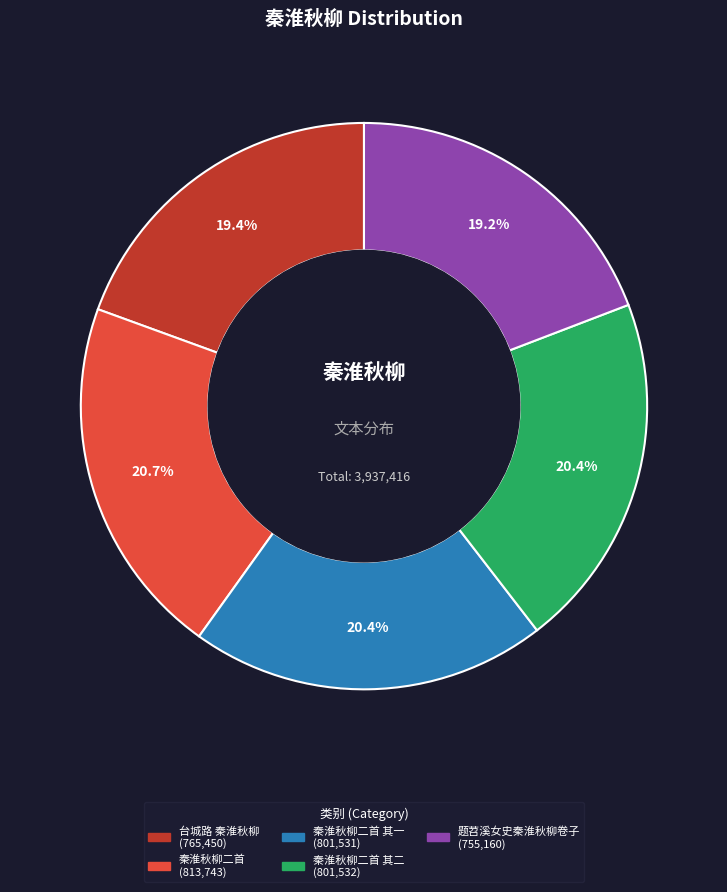

Is there a majority slice in this chart?

No